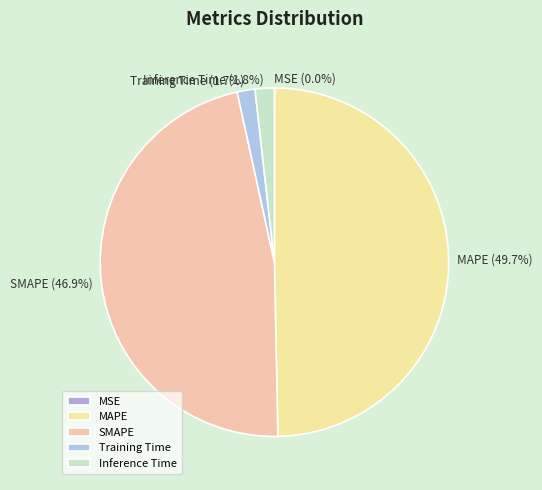

Is Inference Time the majority of the pie?

No